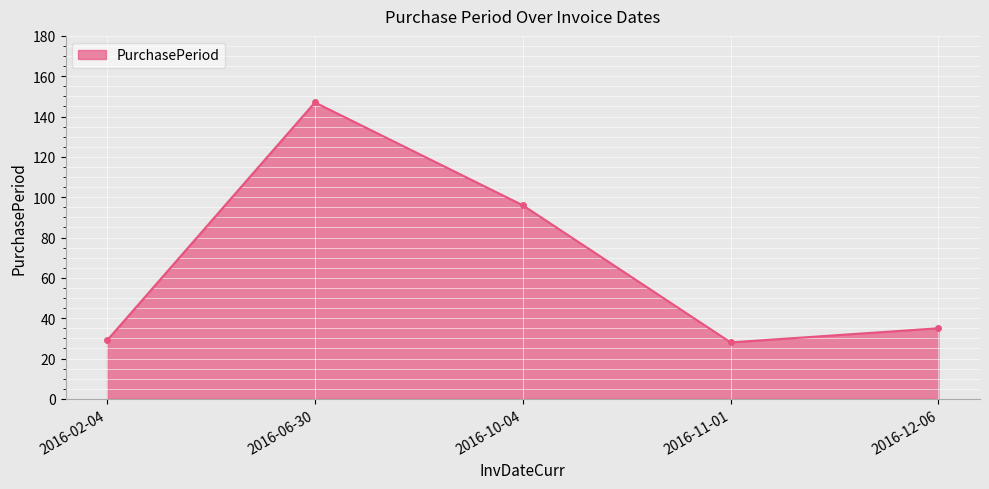

How many lines are shown in the chart?

1